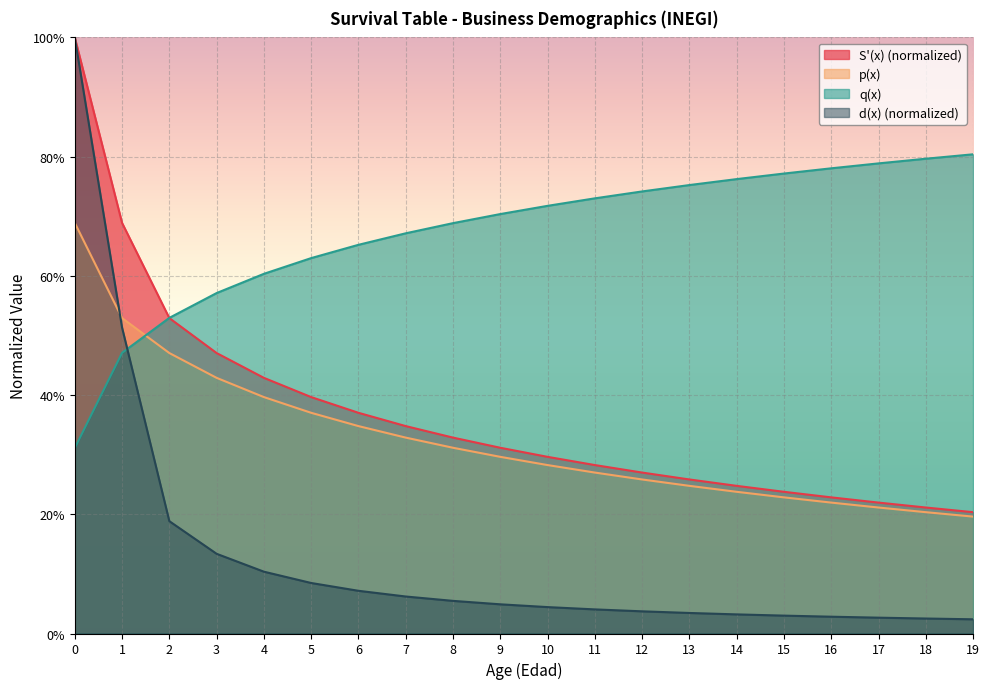

What are all the series names shown in the legend?

S'(x) (normalized), p(x), q(x), d(x) (normalized)